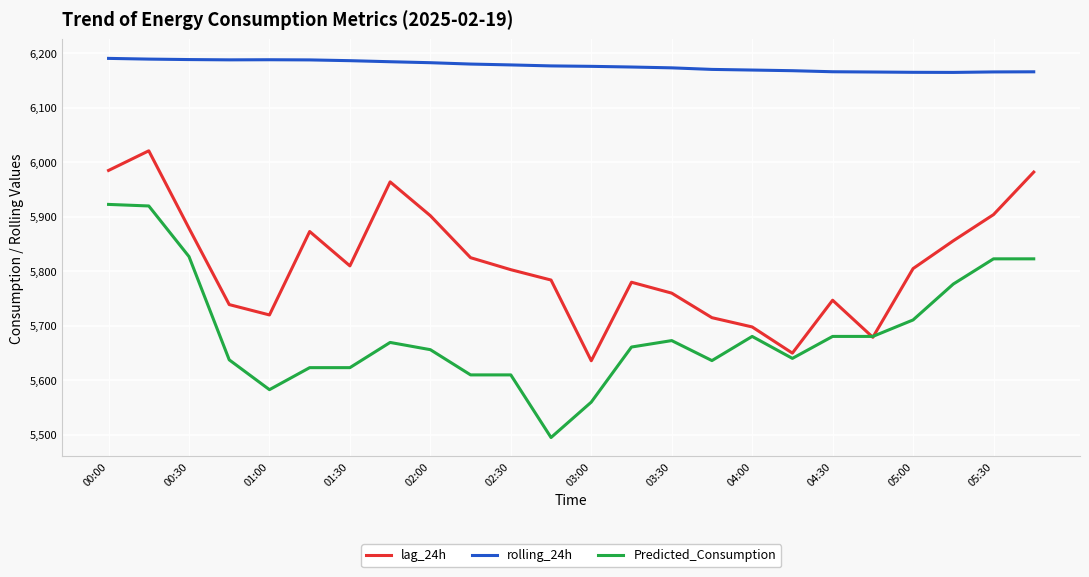

How many lines are shown in the chart?

3